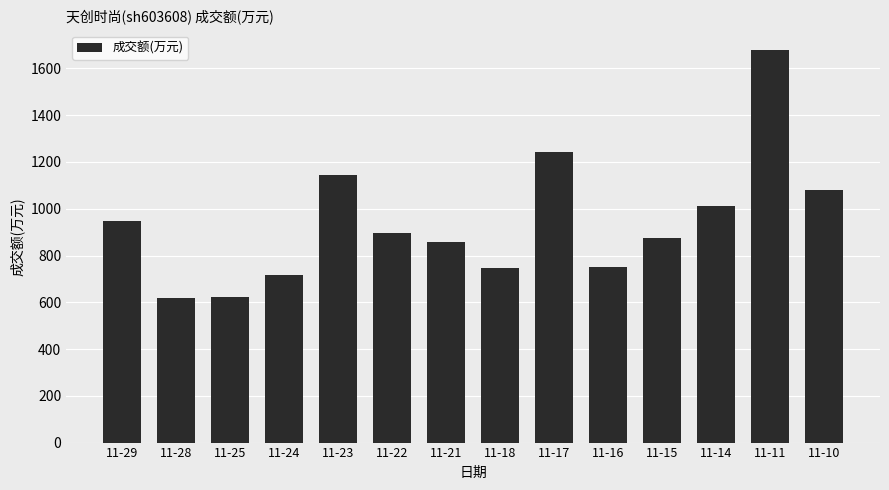

How many bars are there in total?

14